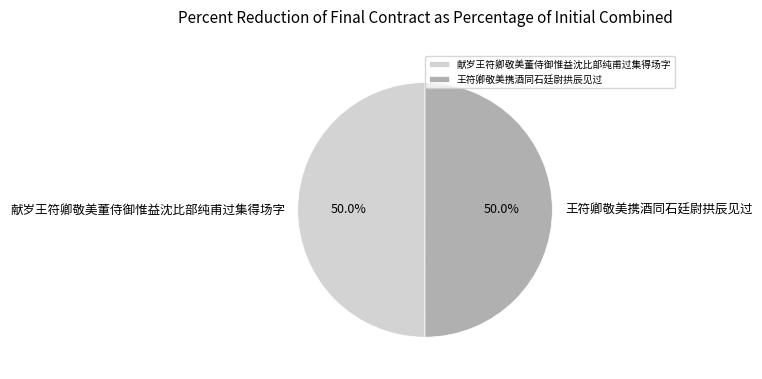

Approximately how many times larger is the value at 王符卿敬美携酒同石廷尉拱辰见过 compared to 献岁王符卿敬美董侍御惟益沈比部纯甫过集得场字?

1.0